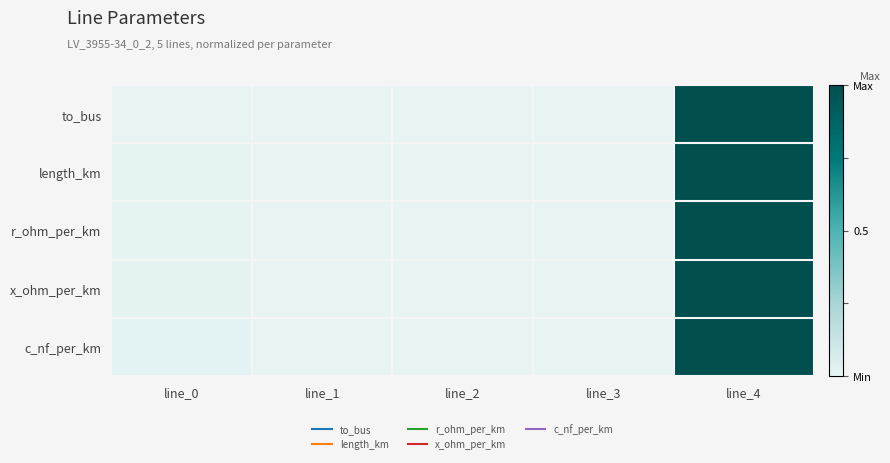

Rank the series at line_3 from lowest to highest value.

x_ohm_per_km, r_ohm_per_km, to_bus, c_nf_per_km, length_km